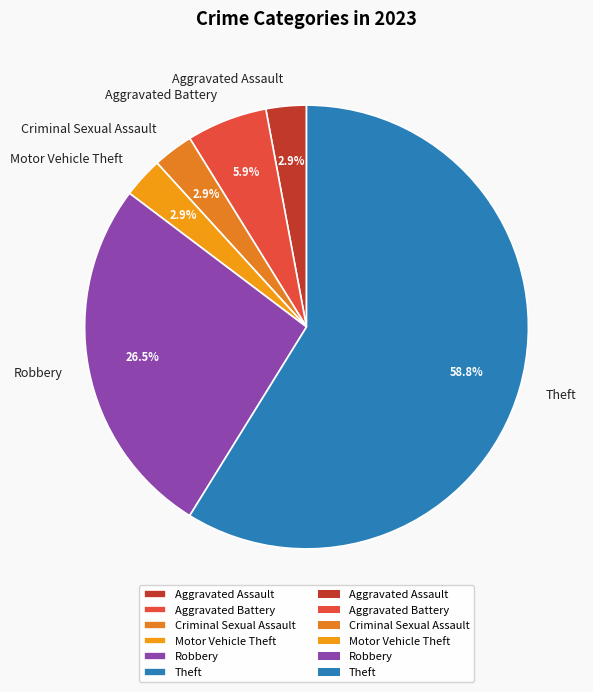

Which slice is the largest?

Theft